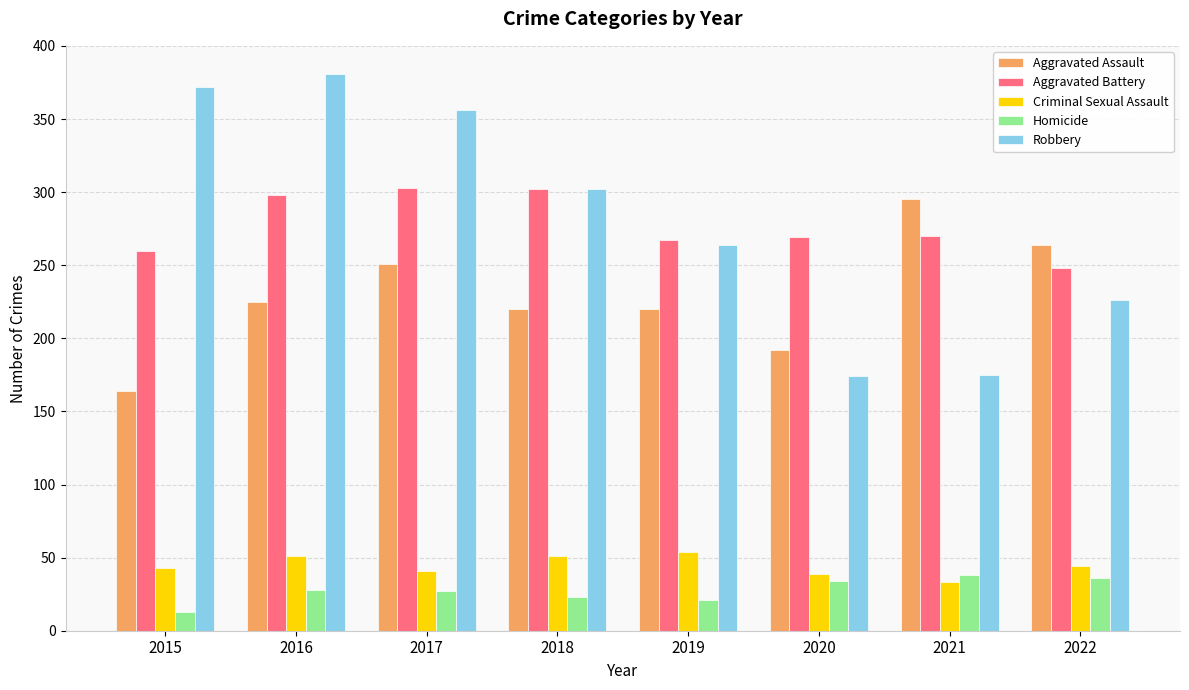

What is the total value across all series at 2018?

898